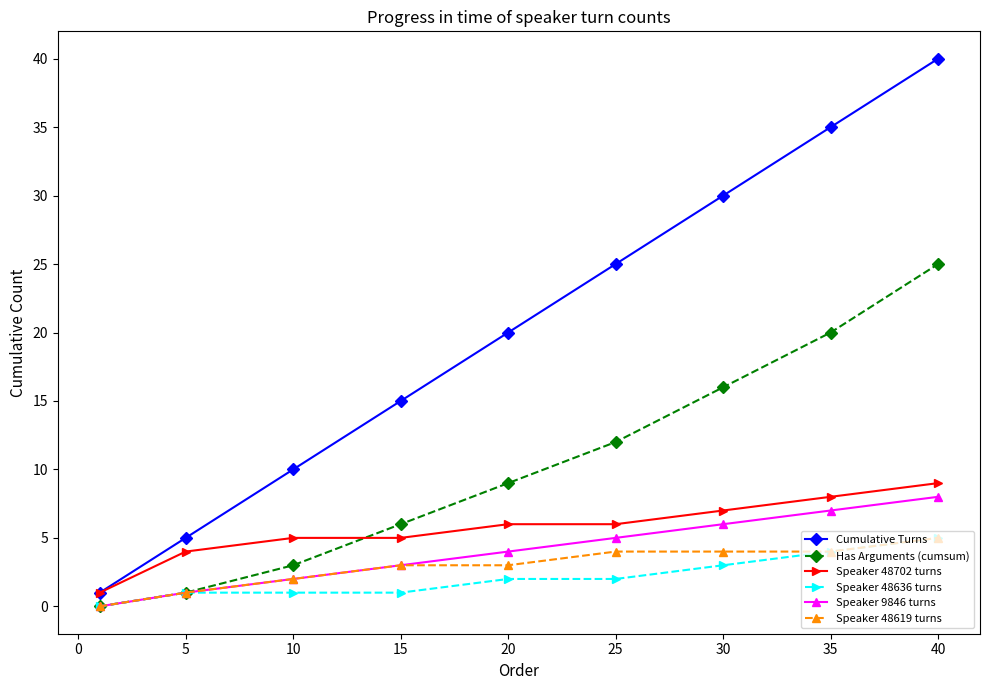

True or false: Cumulative Turns and Speaker 48619 turns cross at least once.

False